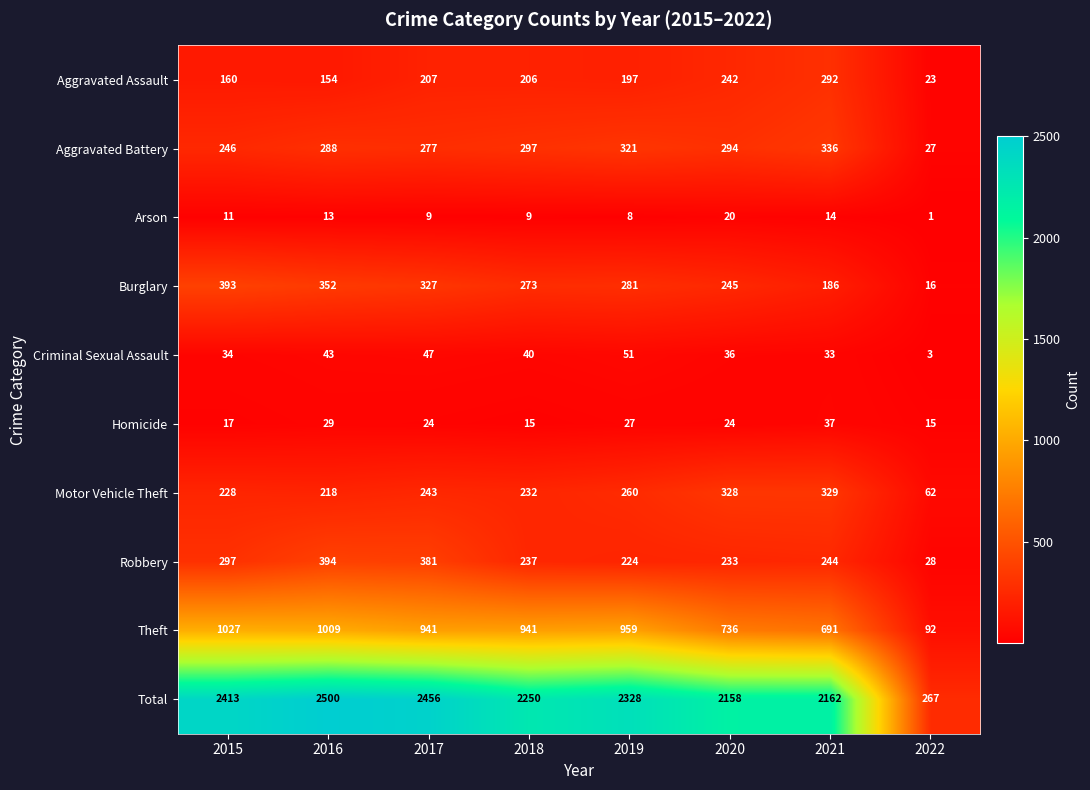

Which series has the largest total across all categories?

Total